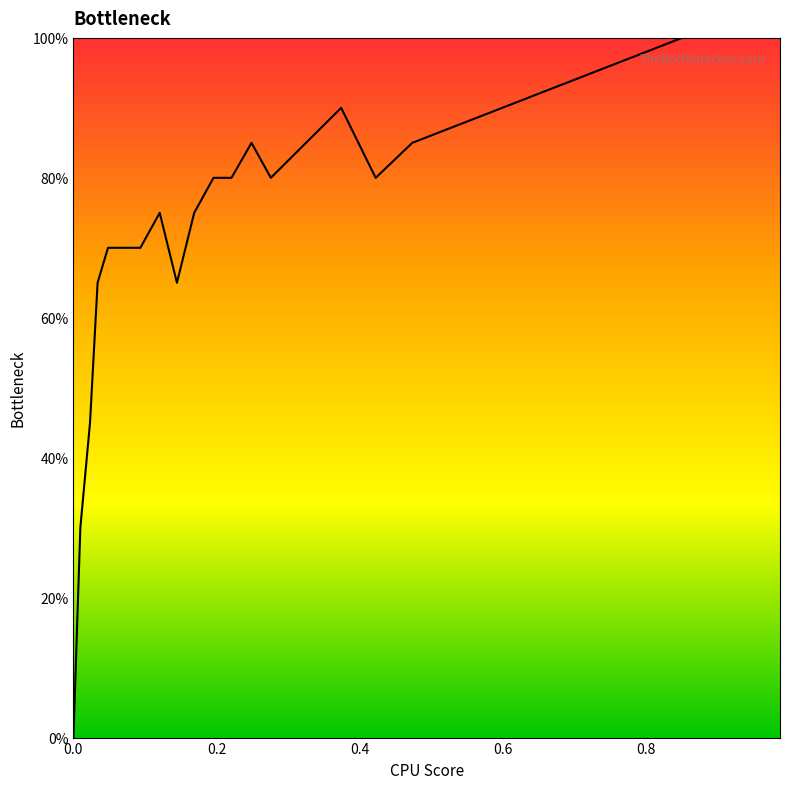

The value at 0.1206 is 18.3. True or false?

False